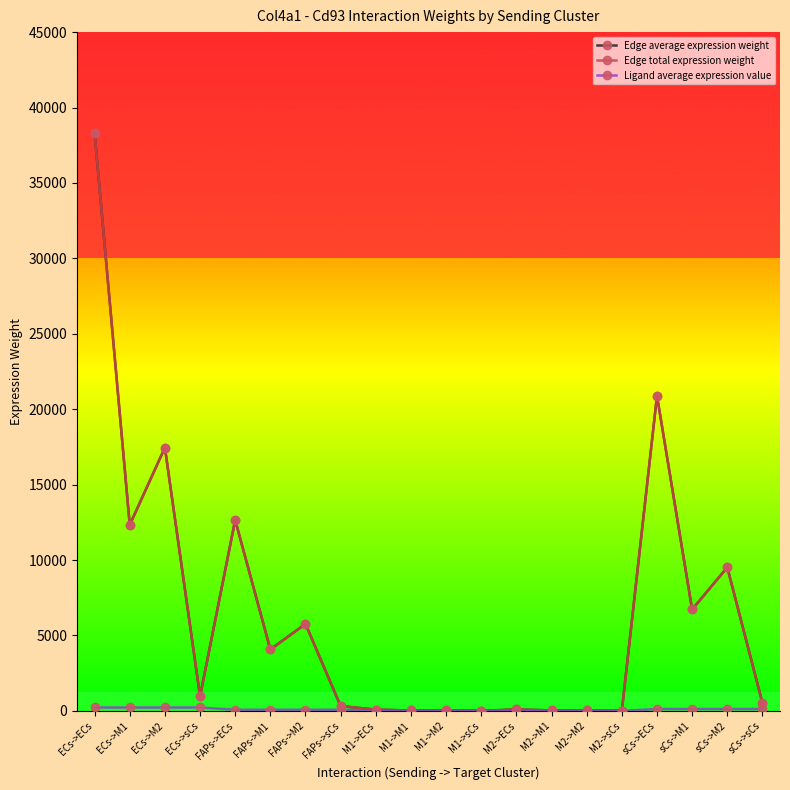

Is this an area chart (filled region under the line)?

No